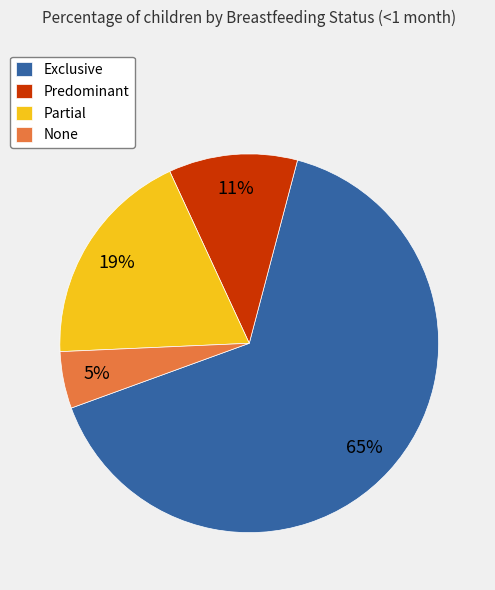

Is the sum of Partial and Predominant greater than half?

No